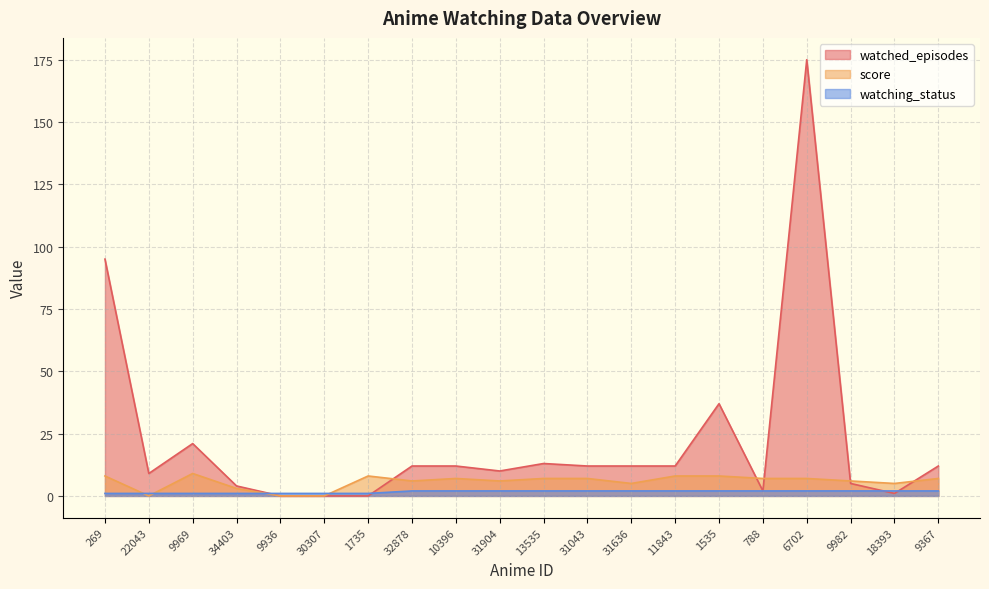

At which label does watching_status reach its minimum?

269